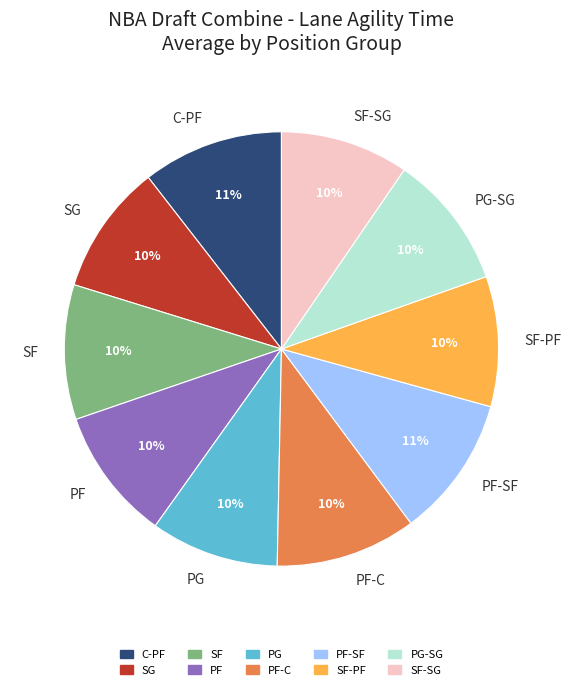

True or false: SF-PF accounts for 1% of the total.

False